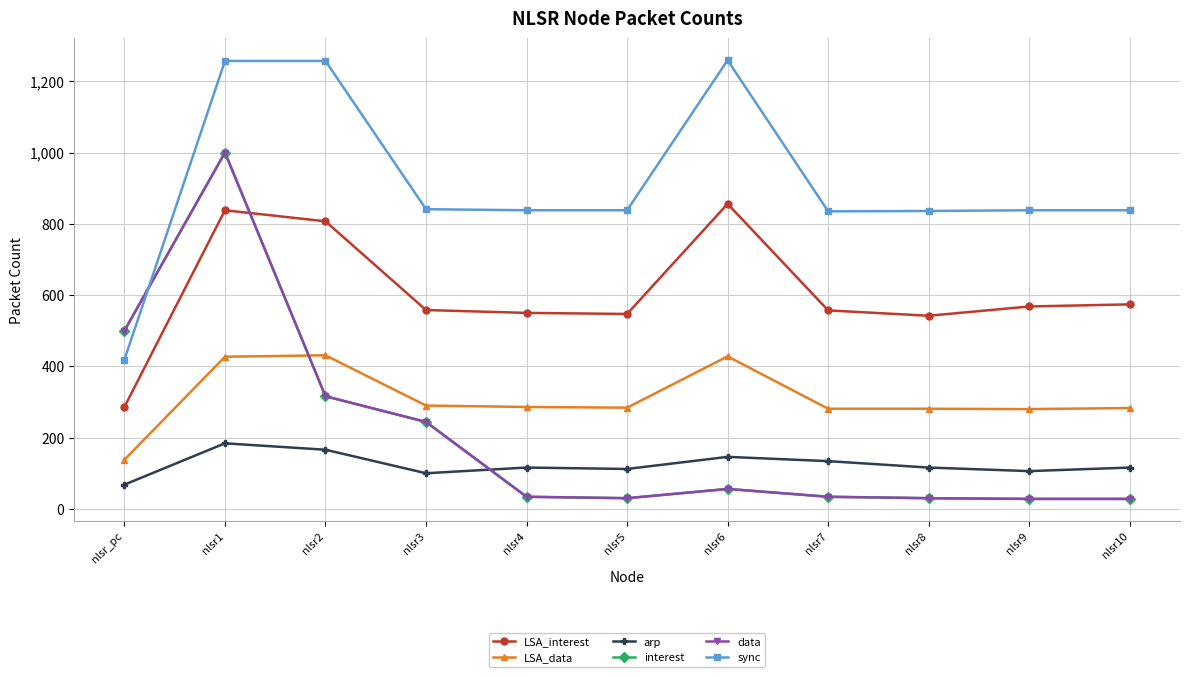

What is the maximum value for arp?

184